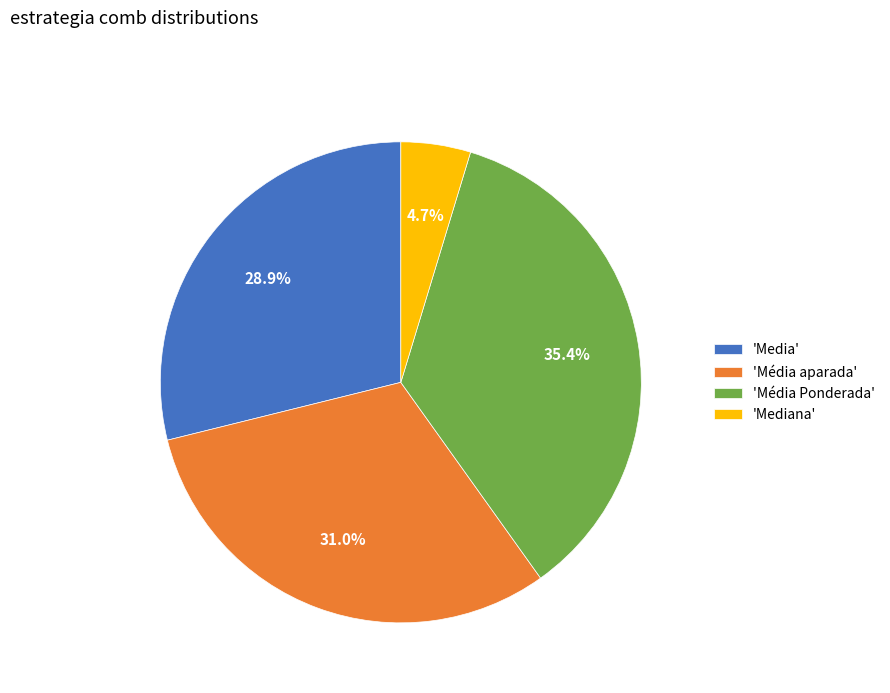

To the nearest percent, what is the difference between the largest and smallest slice percentages?

31%